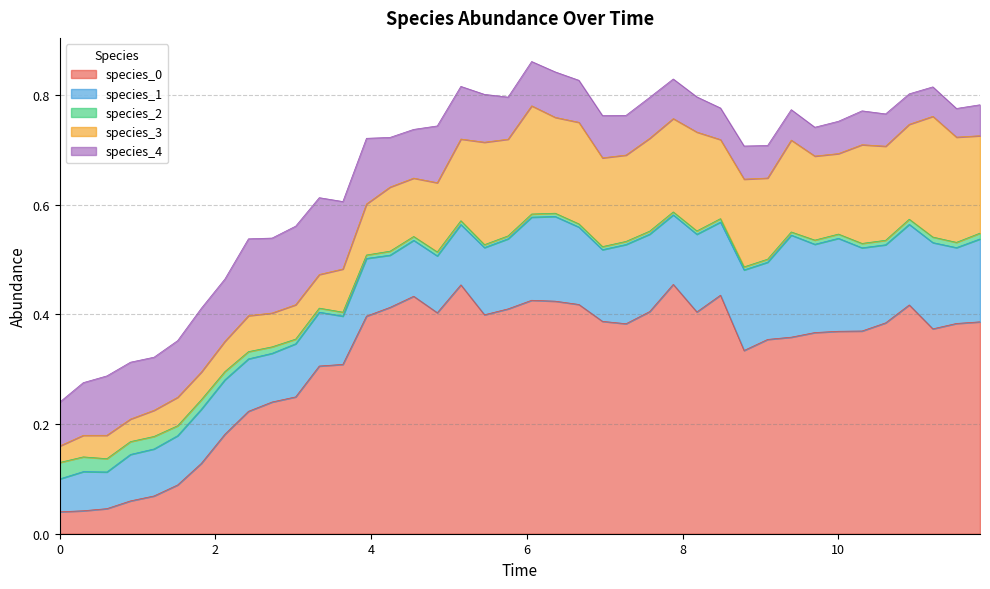

True or false: species_2 has more than 2 points higher than both neighbors.

True